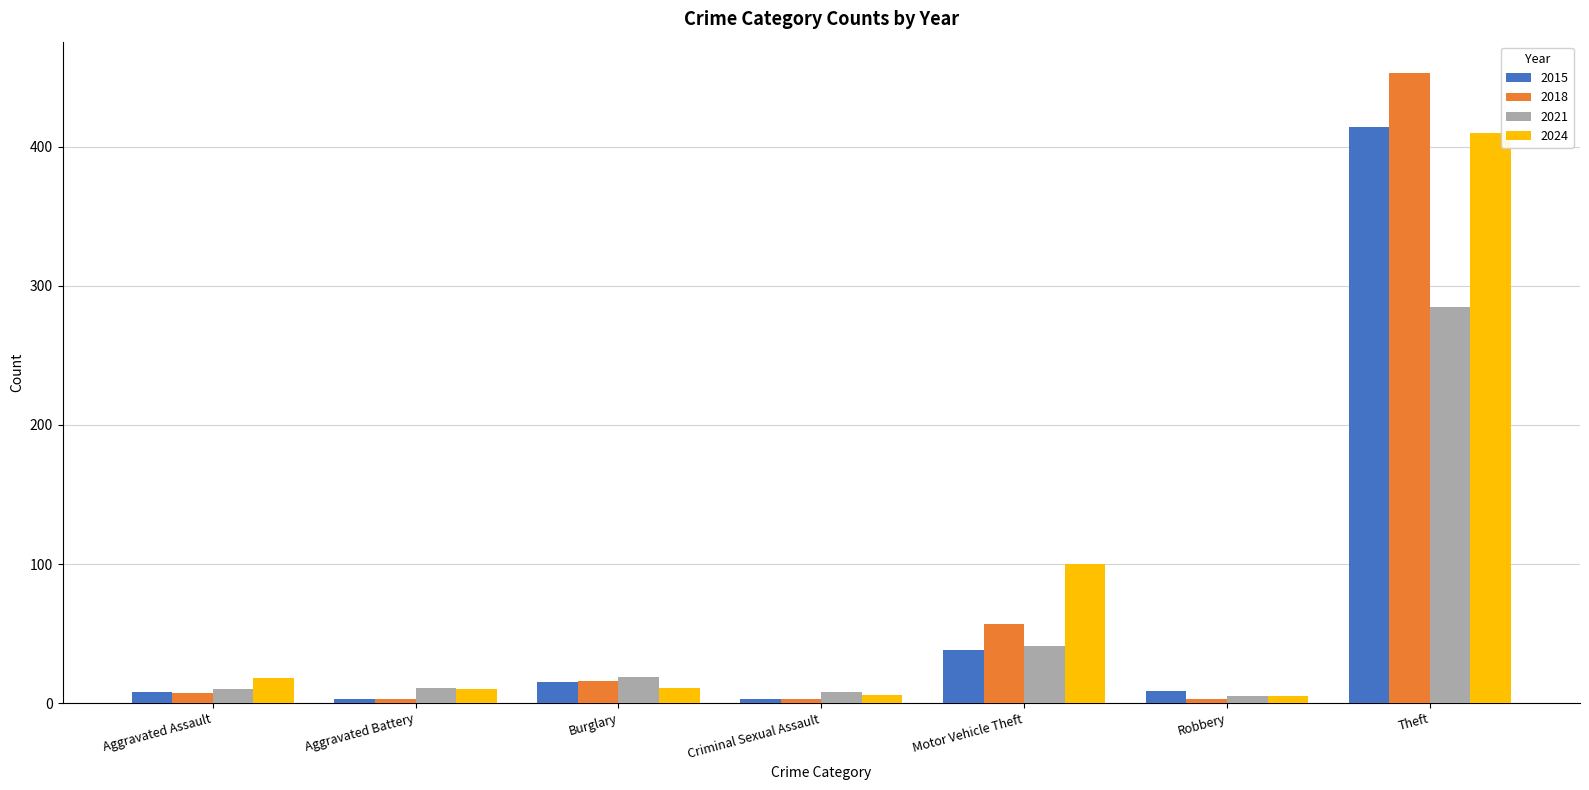

At which category is the sum across all series the highest?

Theft